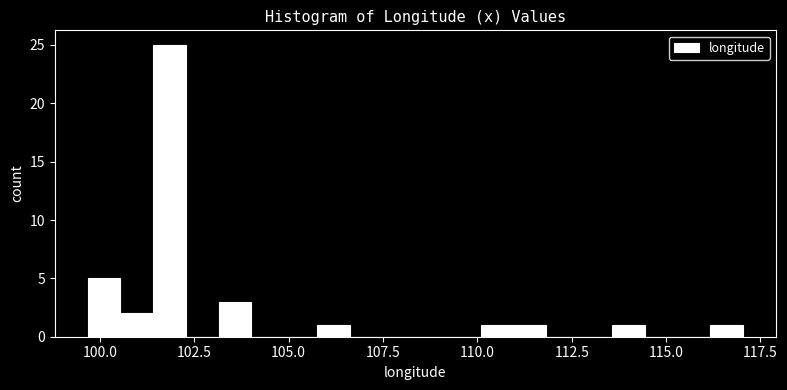

Around what value on the x-axis is the tallest bar? Give the approximate position of its centre, as read against the axis.

102.0